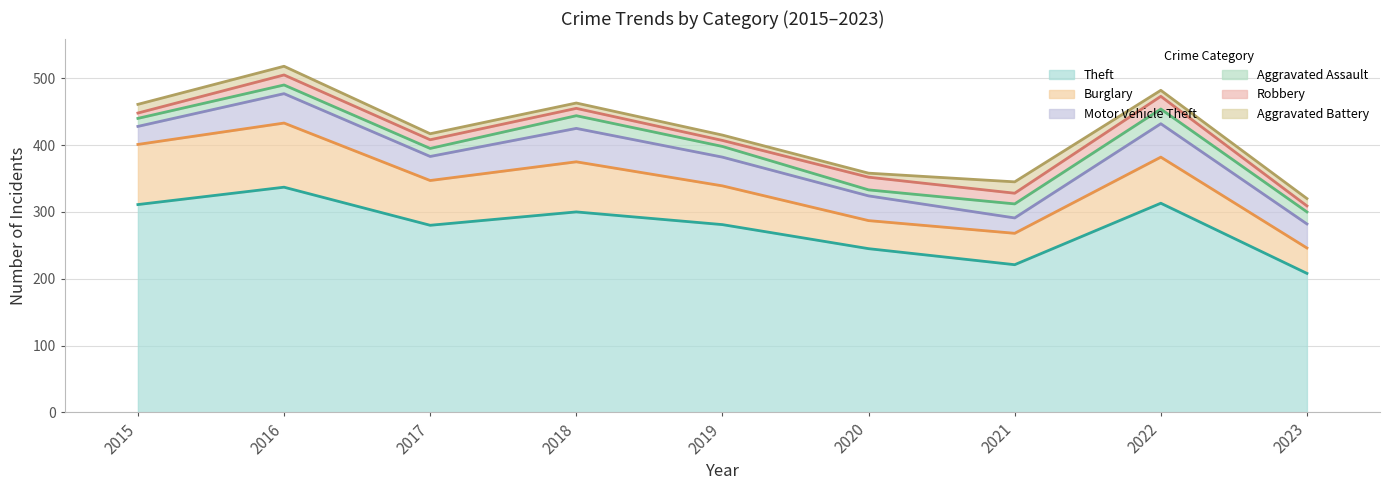

True or false: Robbery has a value of 12 at 2019.

False